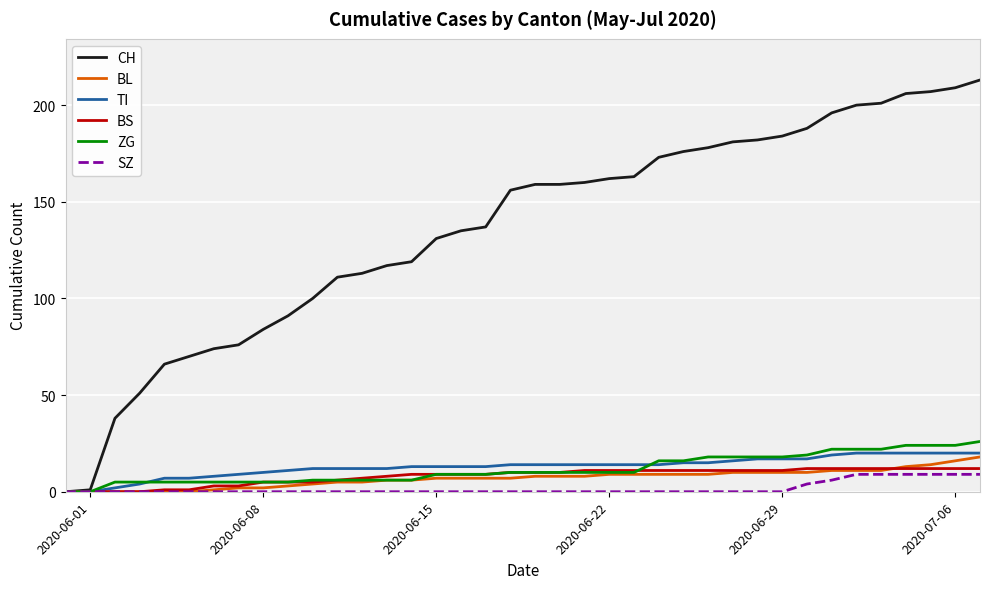

Which series has the largest total across all categories?

CH